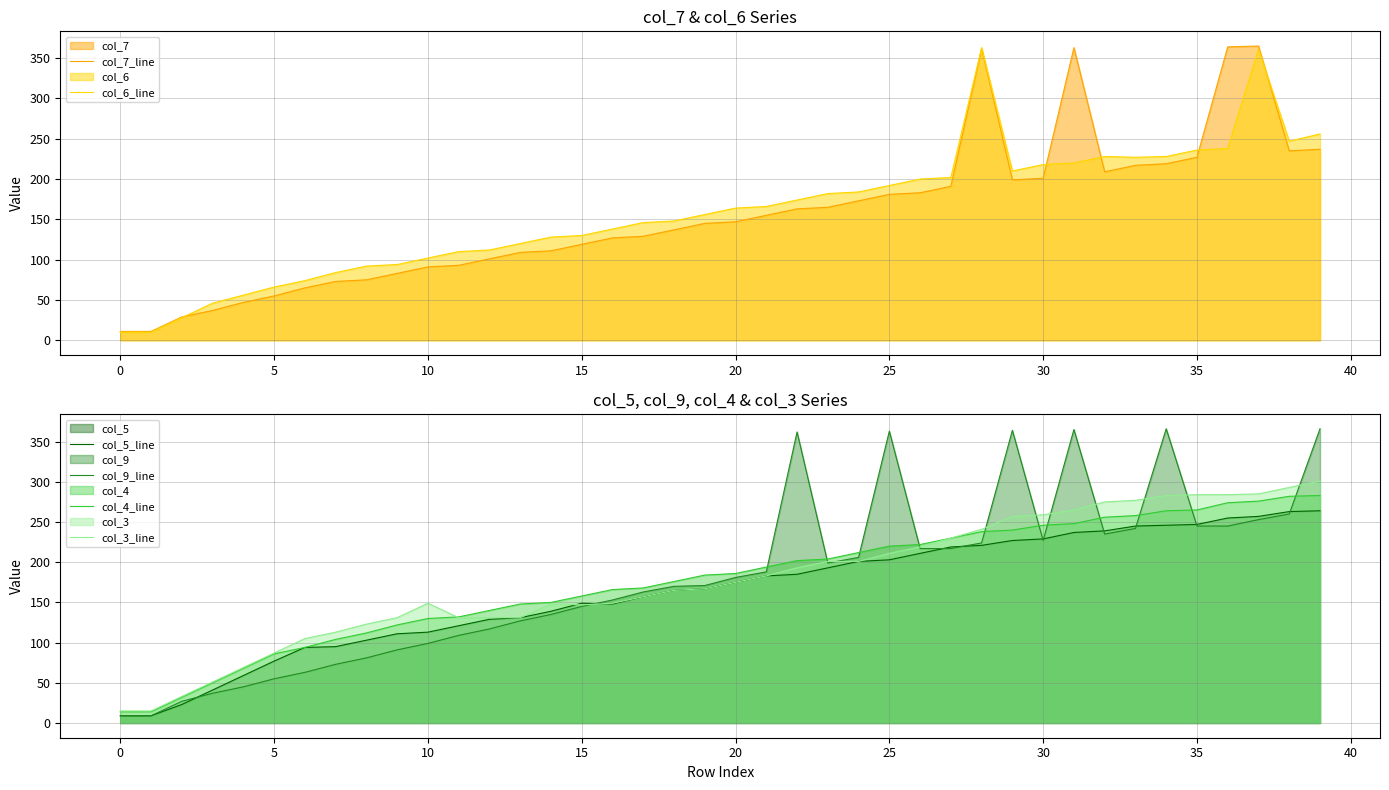

True or false: col_6_line has a value of 102 at 10.

True